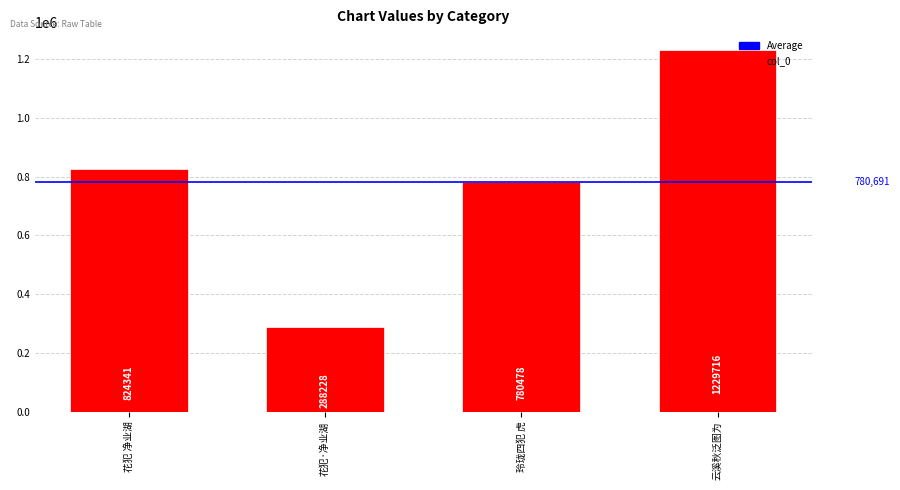

What is the approximate value at 玲珑四犯 虎, to the nearest 50?

780500